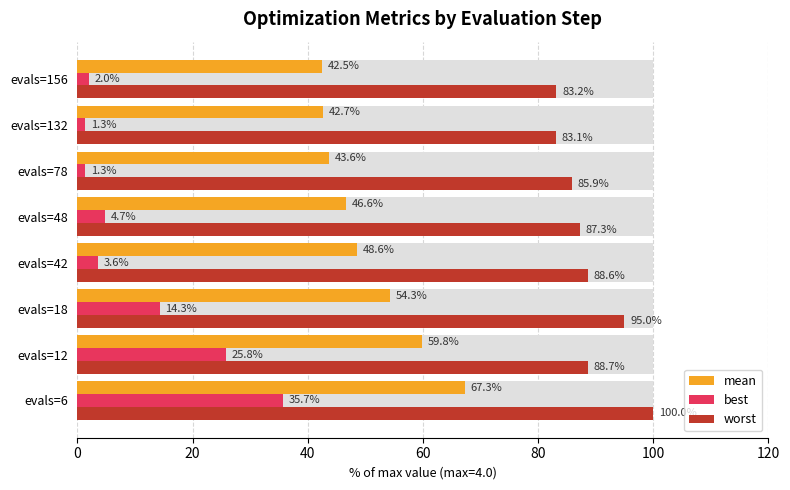

Reading left to right, transcribe all the data shown in this chart.

mean: 67.3	59.8	54.3	48.6	46.6	43.6	42.7	42.5
best: 35.7	25.8	14.3	3.6	4.7	1.3	1.3	2.0
worst: 100.0	88.7	95.0	88.6	87.3	85.9	83.1	83.2